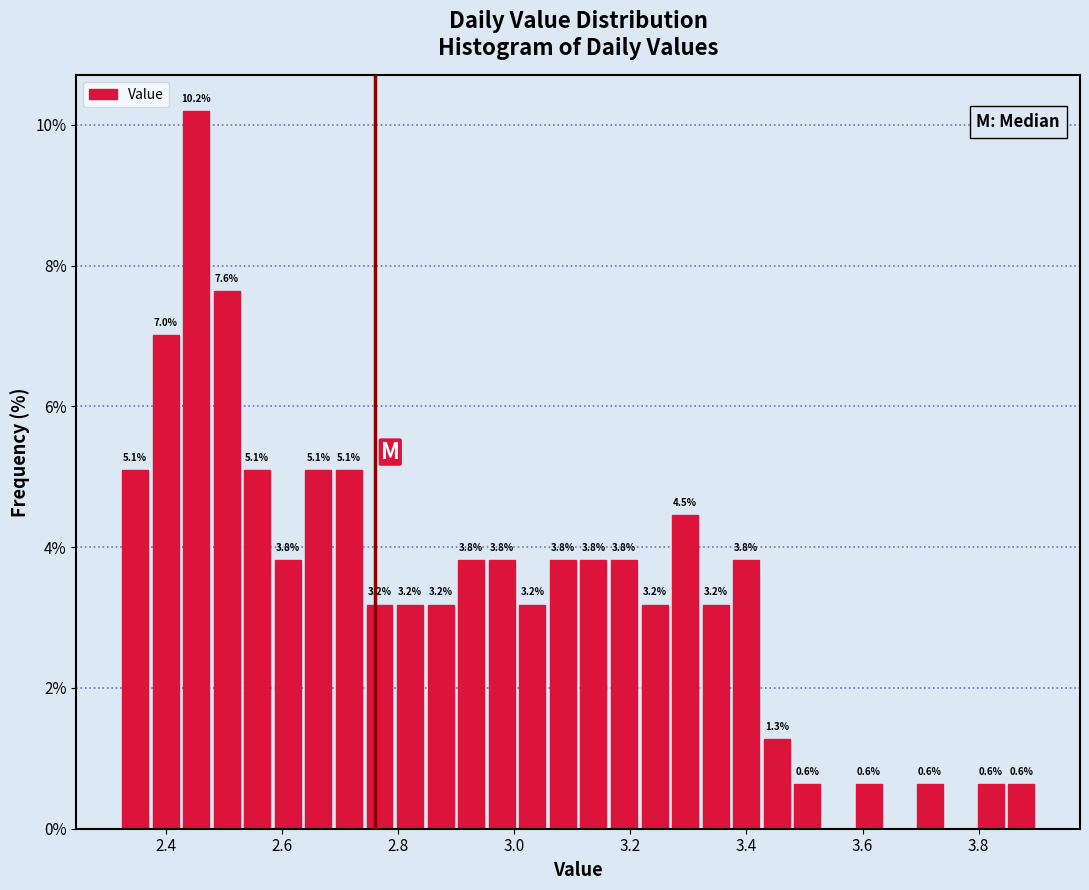

Read against the x-axis, roughly where is the centre of the tallest bar?

2.46